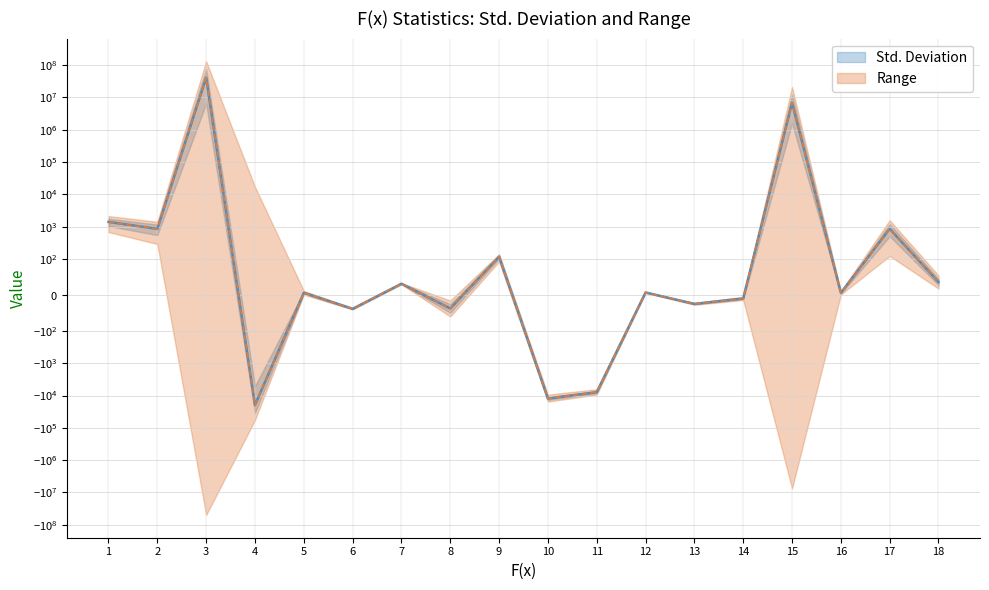

What is the average value of the Std. Deviation series?

2649628.9